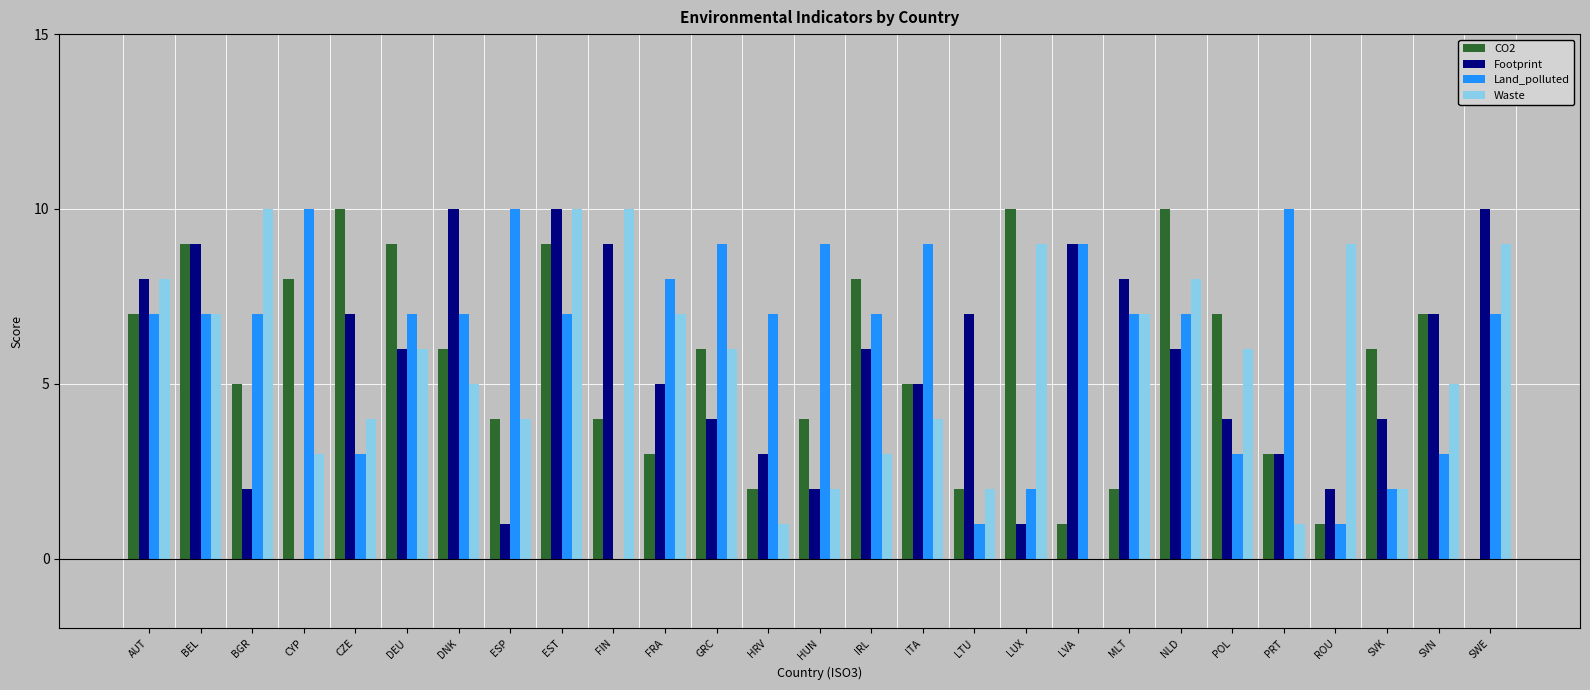

What is the sum of all Footprint values?

148